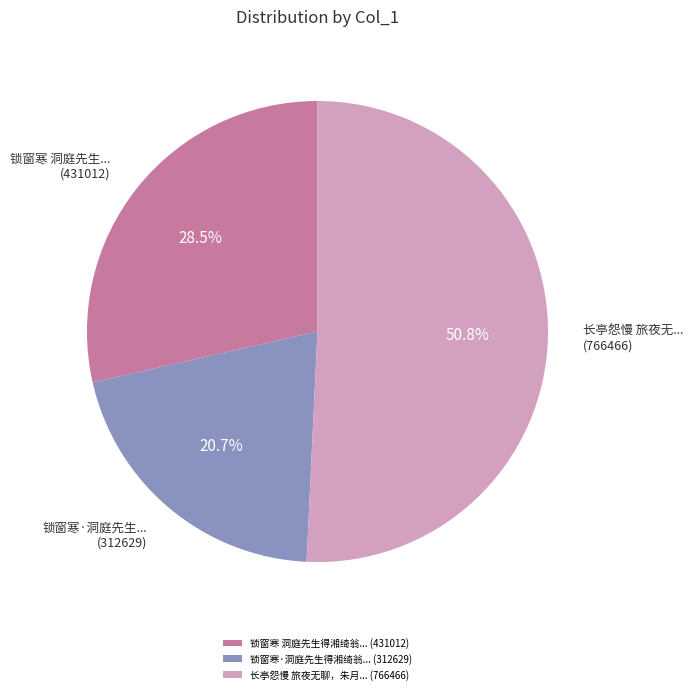

What is the majority slice?

长亭怨慢 旅夜无聊，朱月... (766466)